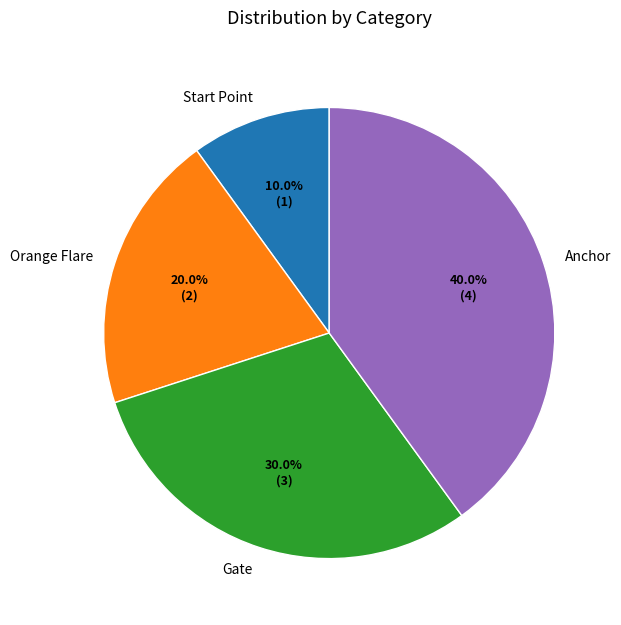

The Anchor slice represents 47% of the pie. True or false?

False